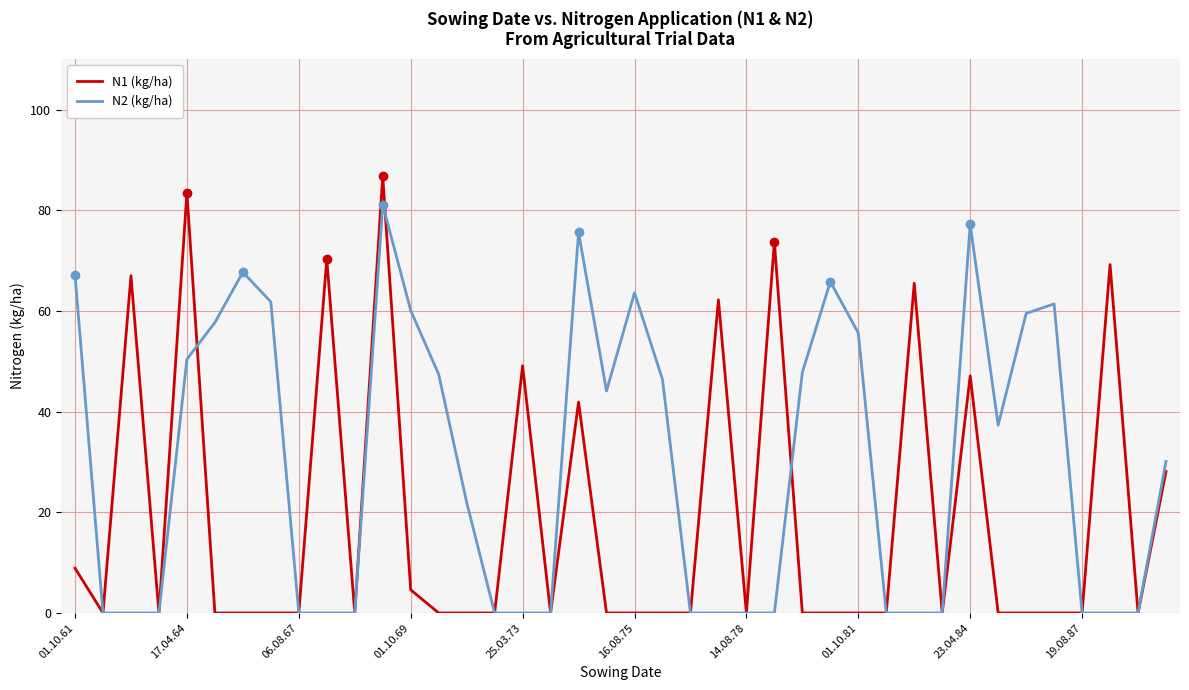

In N2 (kg/ha), how many points are higher than both neighbors (excluding endpoints)?

7